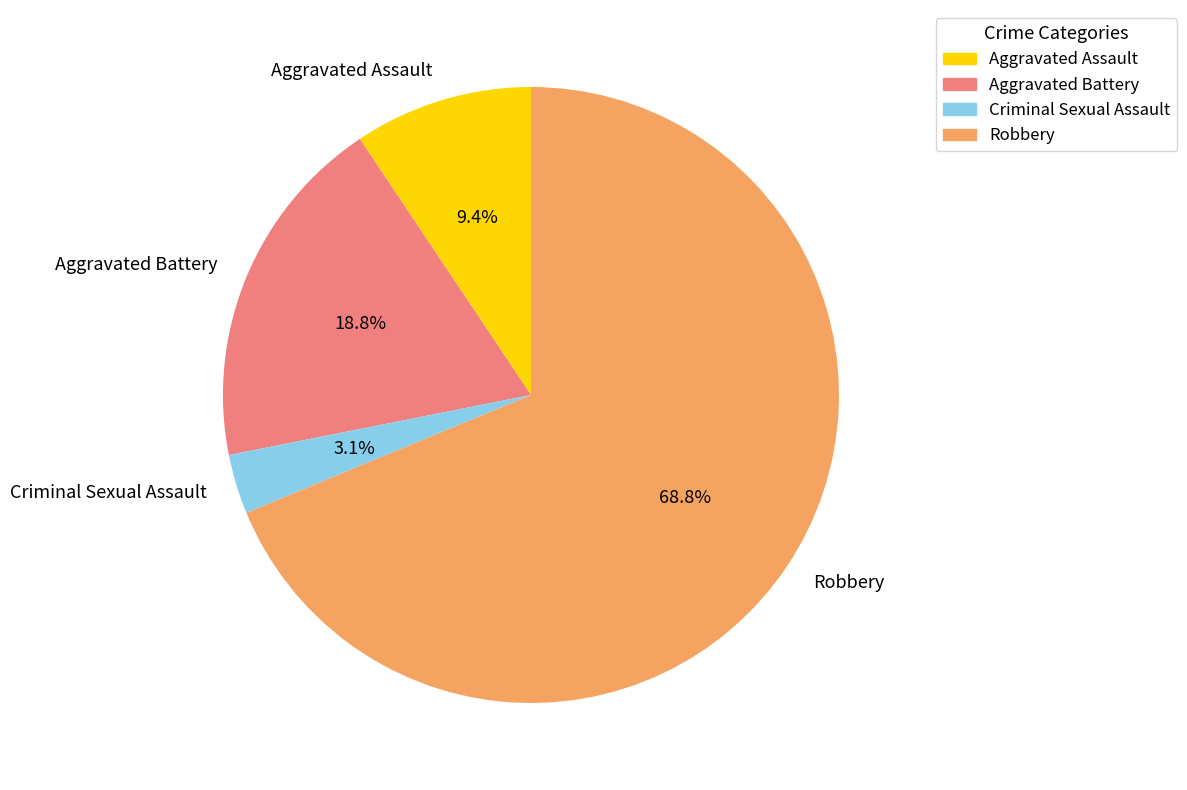

To the nearest percent, what is the difference between the Criminal Sexual Assault and Aggravated Battery slice percentages?

16%